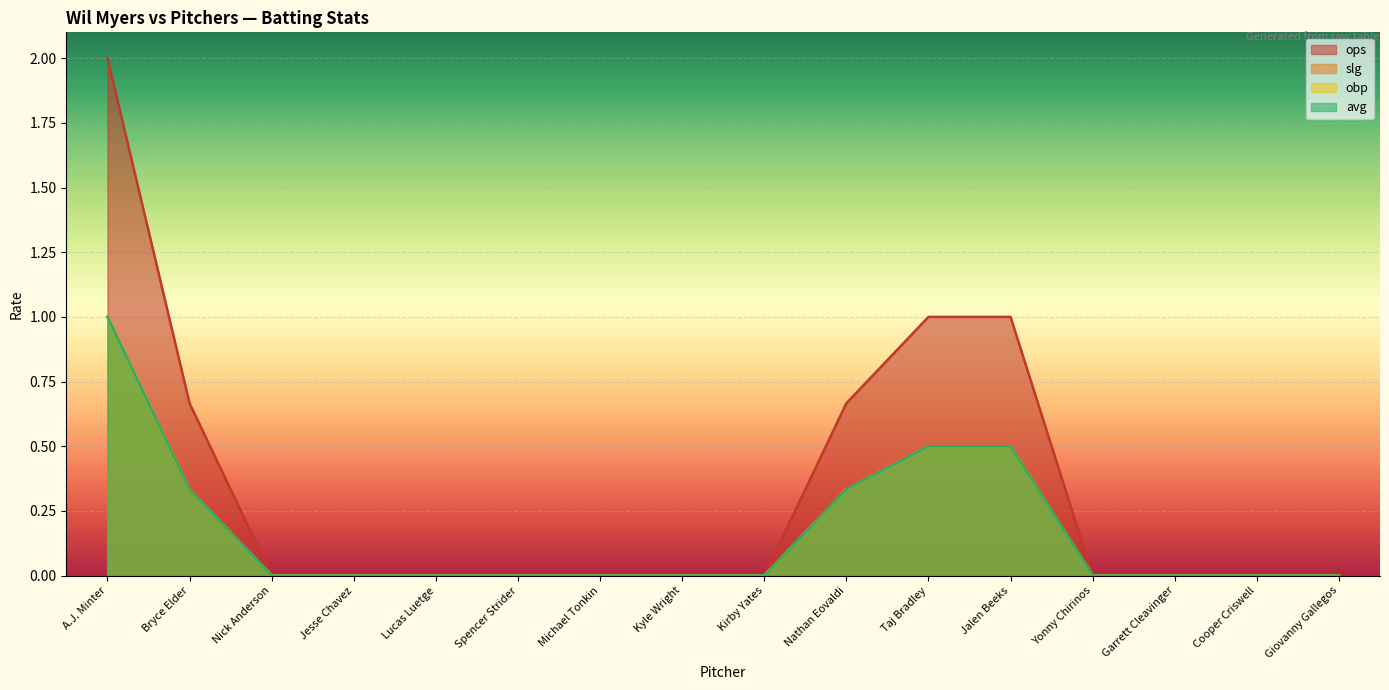

List the series in order of their peak value, highest first.

ops, slg, obp, avg